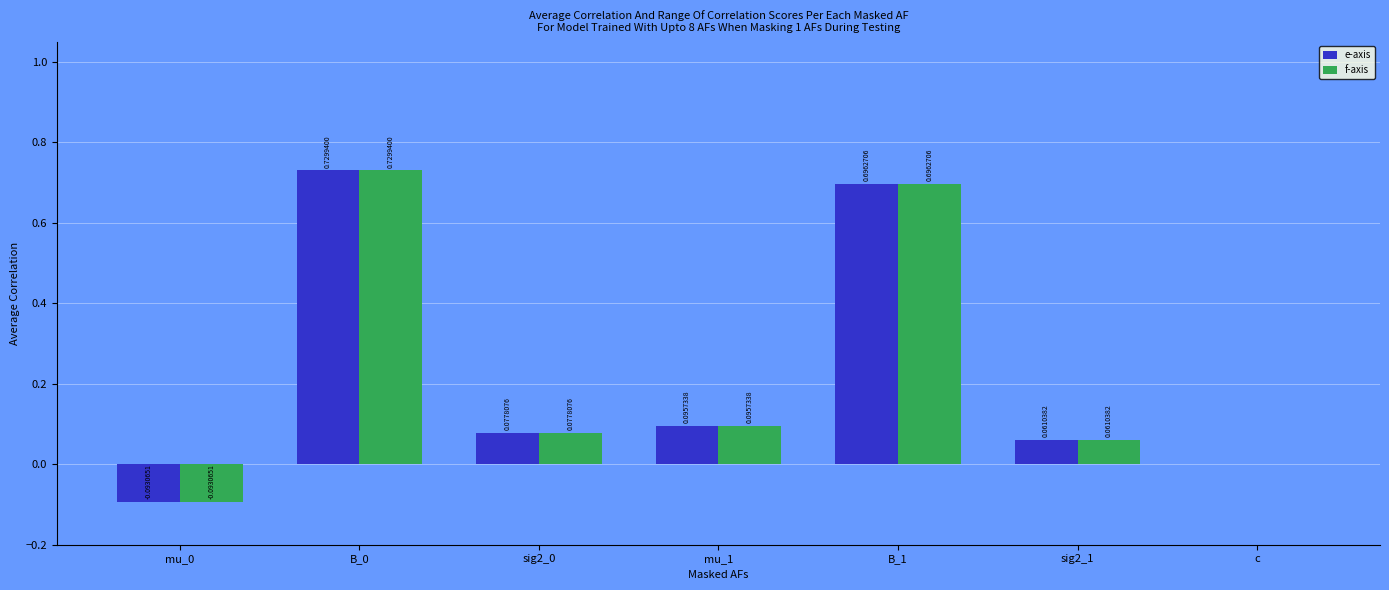

What is the sum of all e-axis values?

1.6